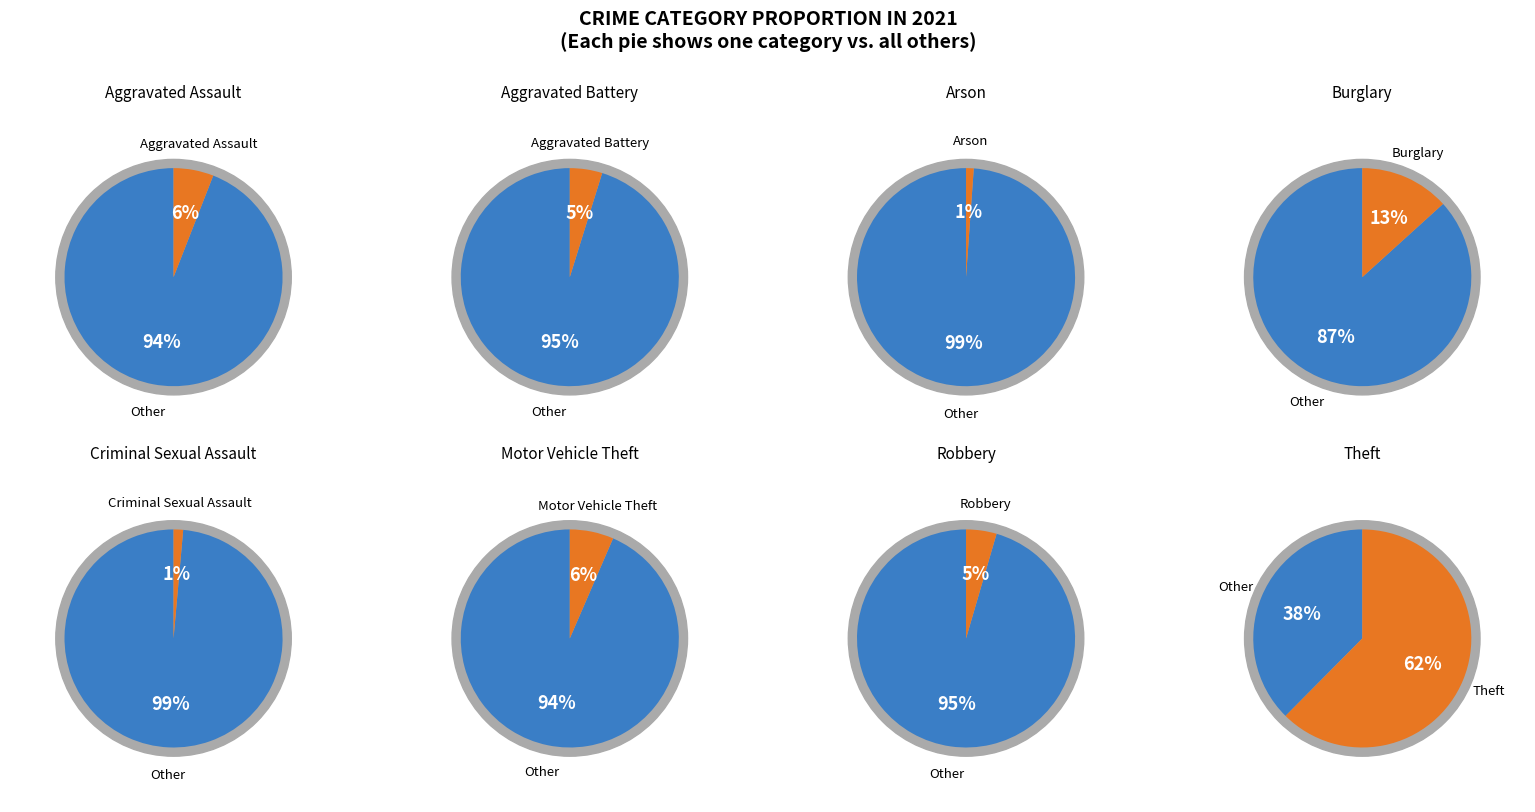

Which category has the biggest portion of the pie?

Theft